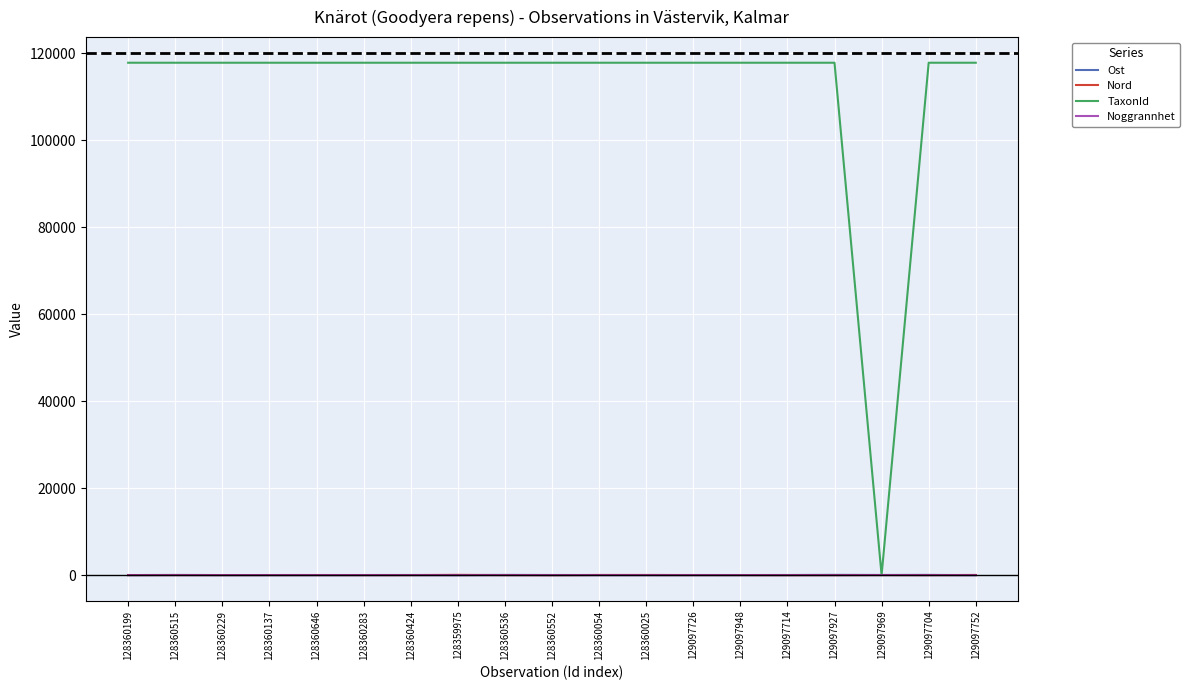

Is the value of TaxonId at 128360646 greater than the value of Nord at 129097948?

Yes